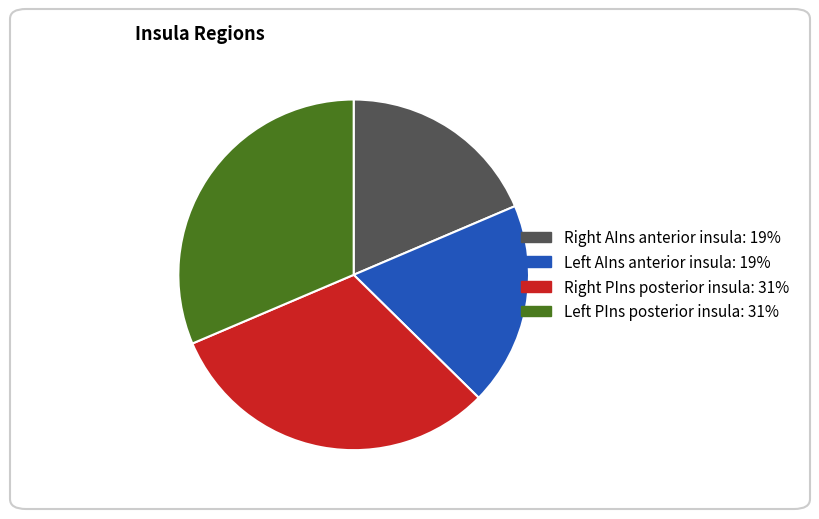

How many segments does this pie chart have?

4